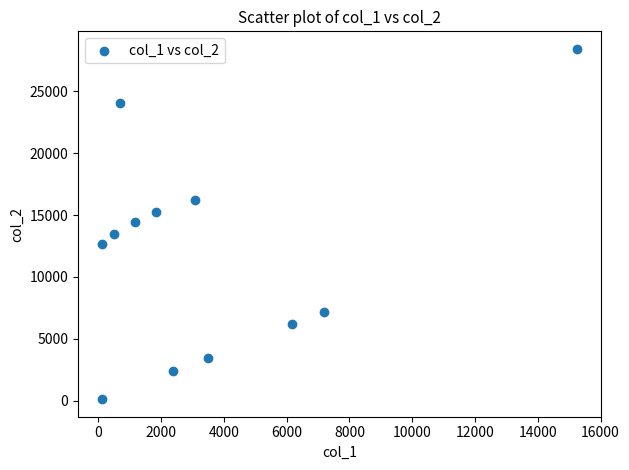

What is the range of Y values (max minus min)?

28306